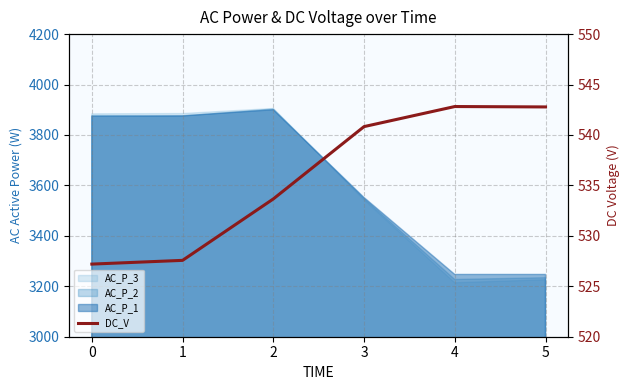

What is the approximate value at 5?

542.8